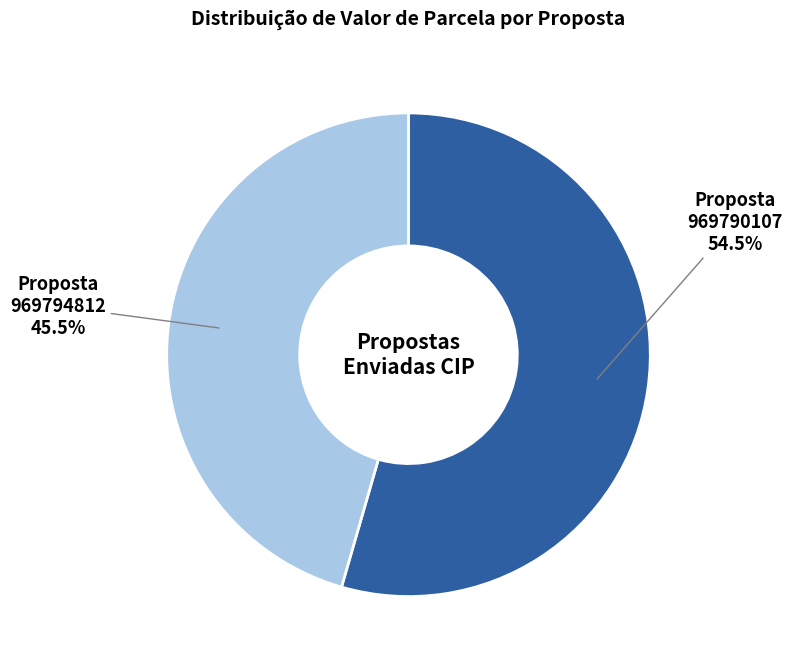

Is there a majority slice in this chart?

Yes